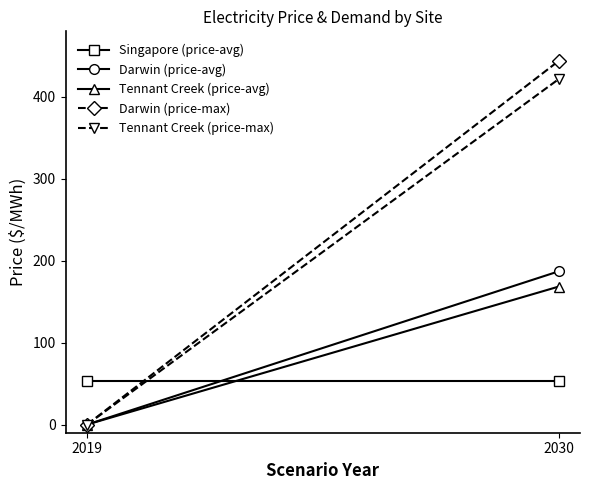

Is the value of Tennant Creek (price-max) at 2019 greater than the value of Singapore (price-avg) at 2019?

No